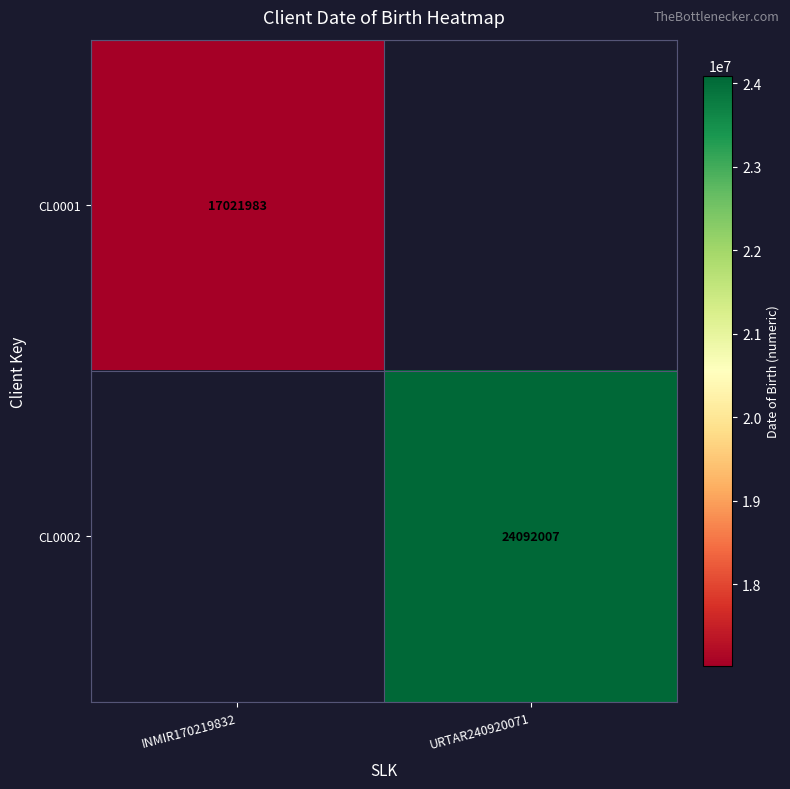

What is the maximum value shown in the chart?

24092007.0